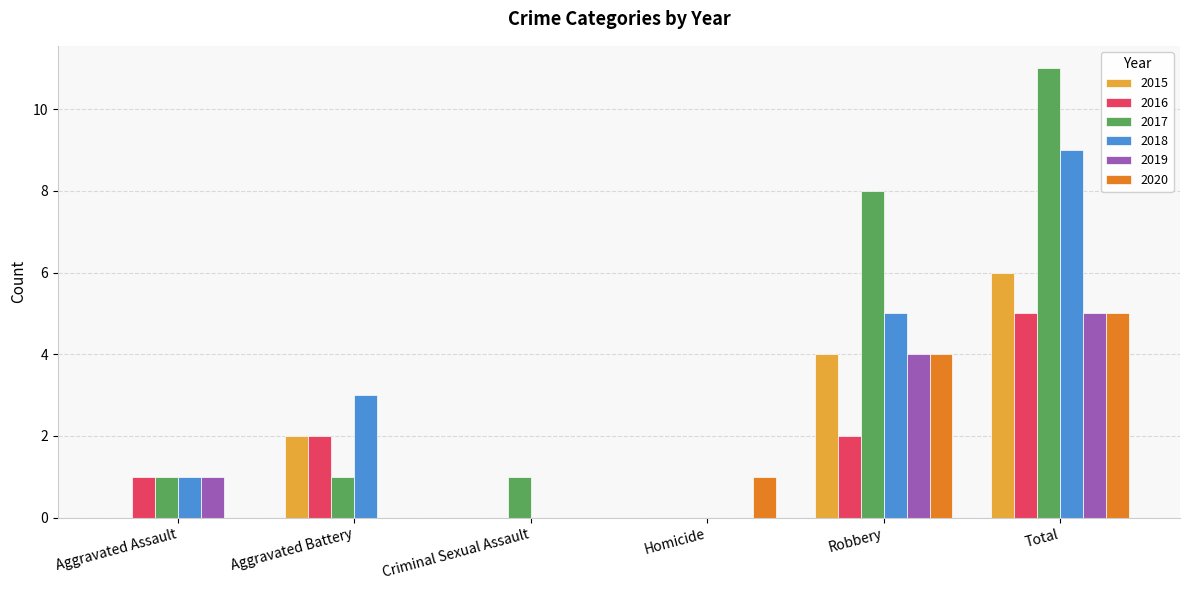

What is the sum of all 2016 values?

10